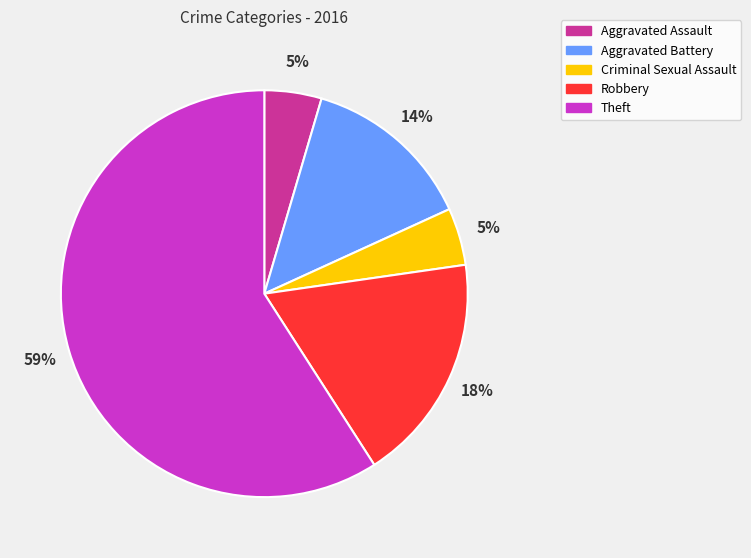

To the nearest percent, what is the average slice percentage?

20%